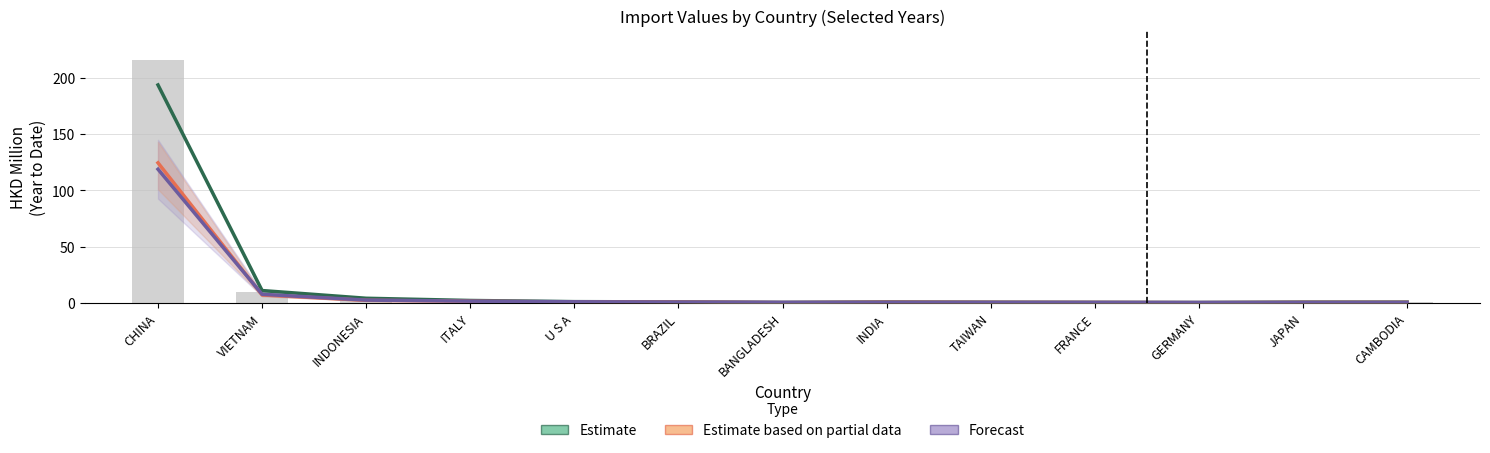

Reading left to right, transcribe all the data shown in this chart.

Estimate: CHINA=193.7	VIETNAM=11.0	INDONESIA=4.1	ITALY=2.1	U S A=1.1	BRAZIL=0.9	BANGLADESH=0.4	INDIA=0.8	TAIWAN=0.6	FRANCE=0.5	GERMANY=0.3	JAPAN=0.7	CAMBODIA=0.7
Estimate based on partial data: CHINA=124.5	VIETNAM=7.0	INDONESIA=2.3	ITALY=1.5	U S A=0.8	BRAZIL=0.7	BANGLADESH=0.2	INDIA=0.6	TAIWAN=0.4	FRANCE=0.4	GERMANY=0.2	JAPAN=0.4	CAMBODIA=0.4
Forecast: CHINA=118.8	VIETNAM=7.6	INDONESIA=2.5	ITALY=1.5	U S A=1.0	BRAZIL=0.7	BANGLADESH=0.5	INDIA=0.4	TAIWAN=0.4	FRANCE=0.4	GERMANY=0.4	JAPAN=0.4	CAMBODIA=0.4